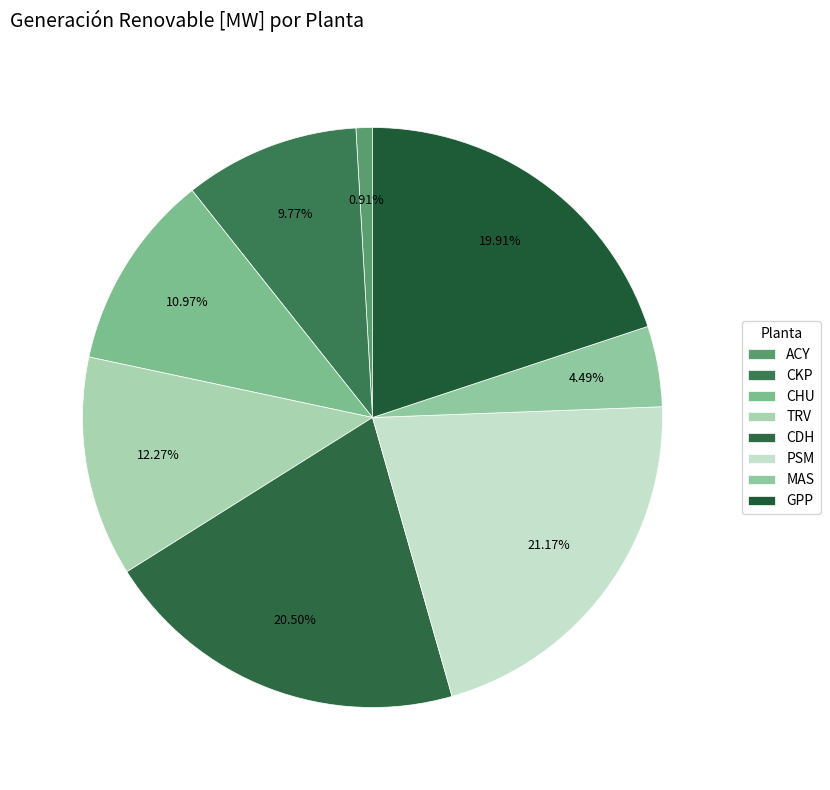

Is it true that CDH is 29% of the pie?

False